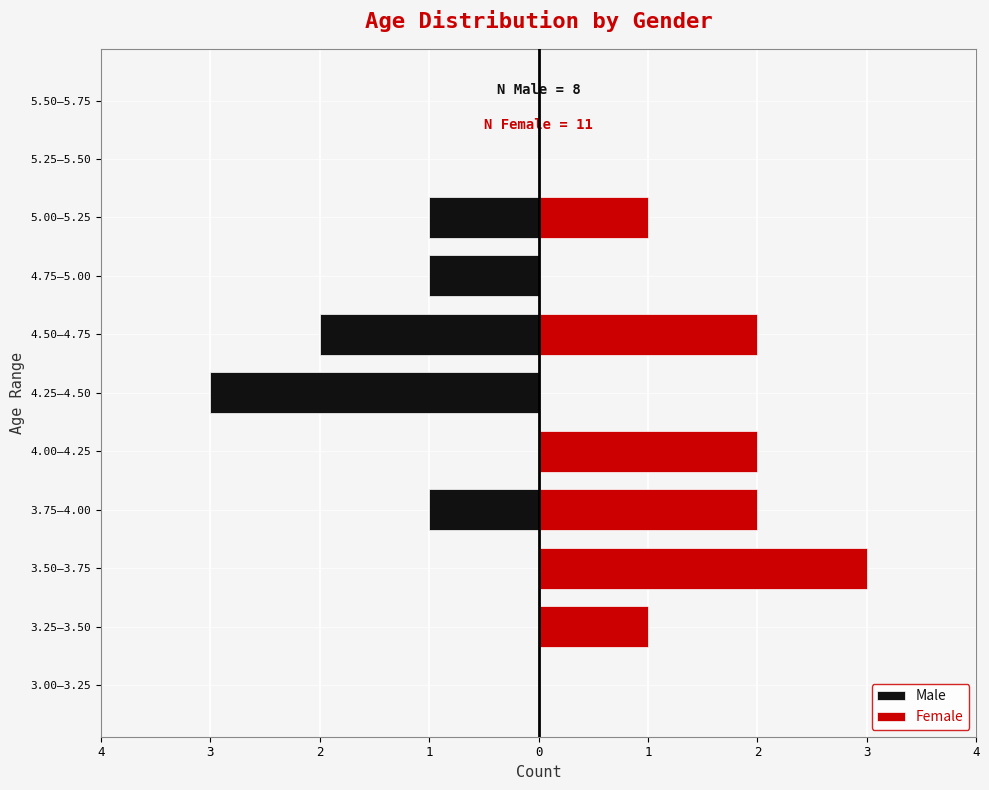

Between 4.25–4.50 and 5.25–5.50, which series saw the biggest shift?

Male